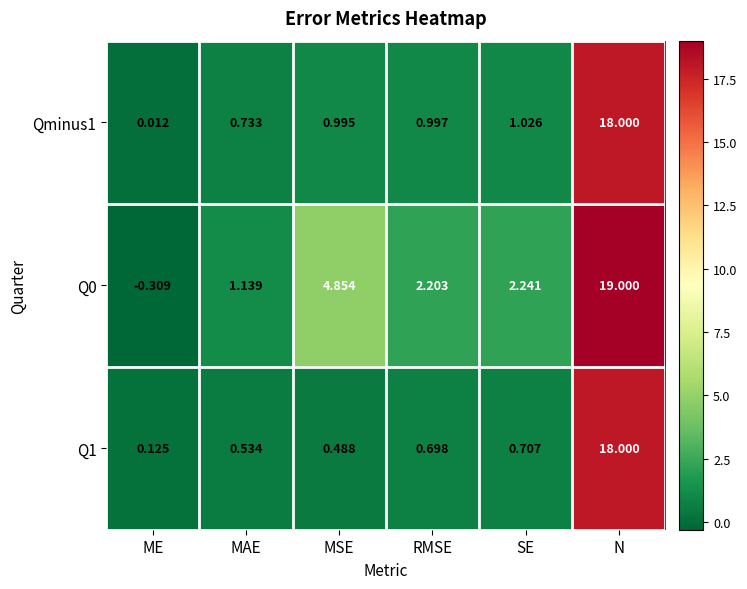

Which label corresponds to the smallest value in the chart?

ME